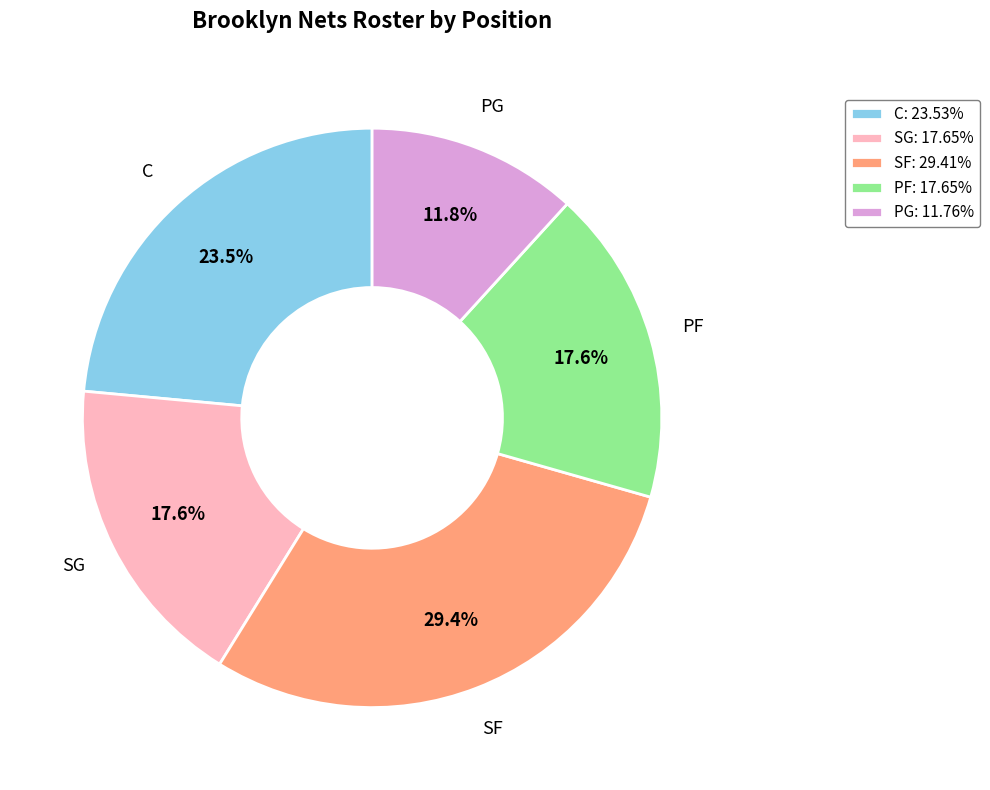

What percentage is NOT represented by SG: 17.65%?

82.4%